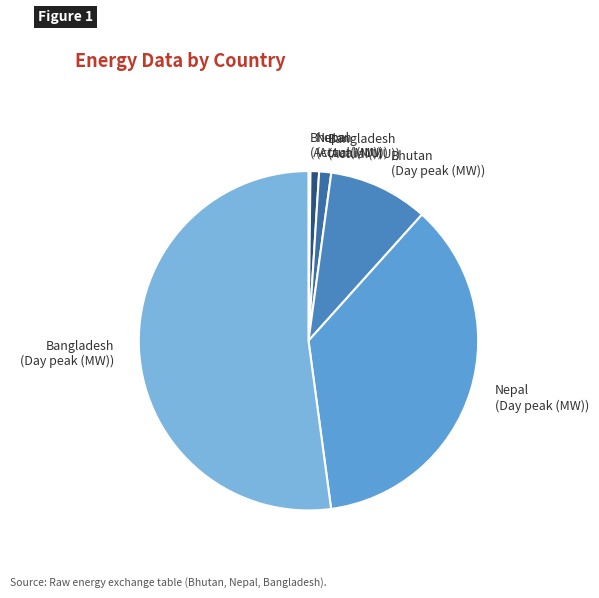

Approximately how many times larger is the value at Nepal (Day peak (MW)) compared to Bangladesh (Day peak (MW))?

0.7